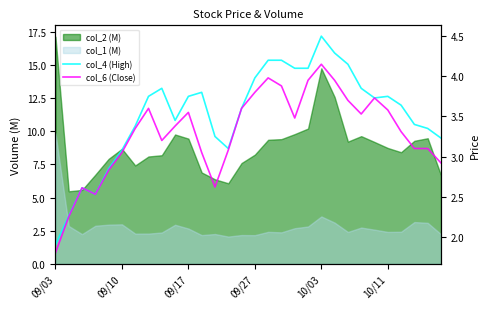

True or false: col_4 (High) has more than 2 interior local peaks.

True